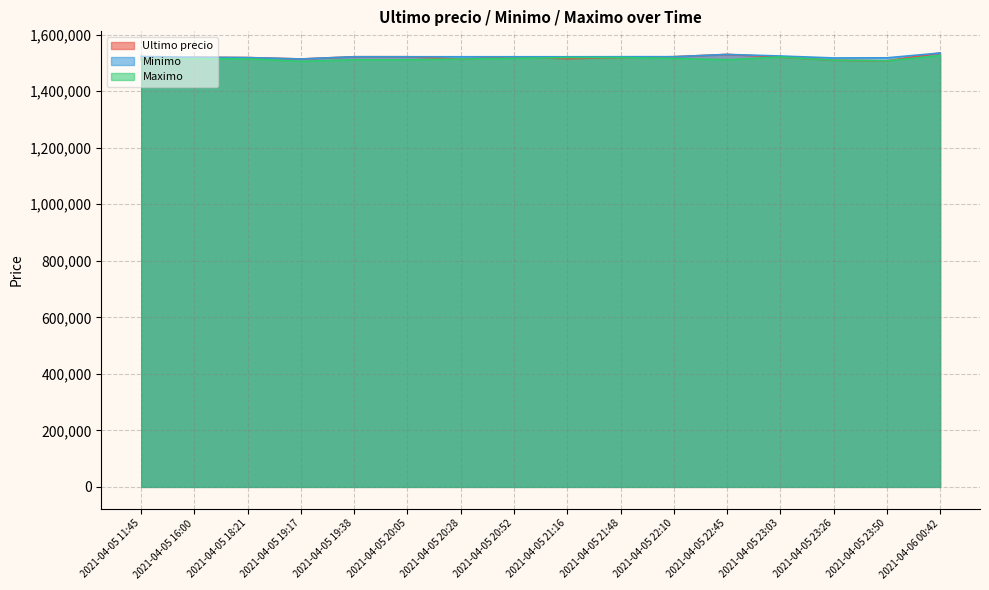

Rank the series by their maximum value, from lowest to highest.

Maximo, Minimo, Ultimo precio